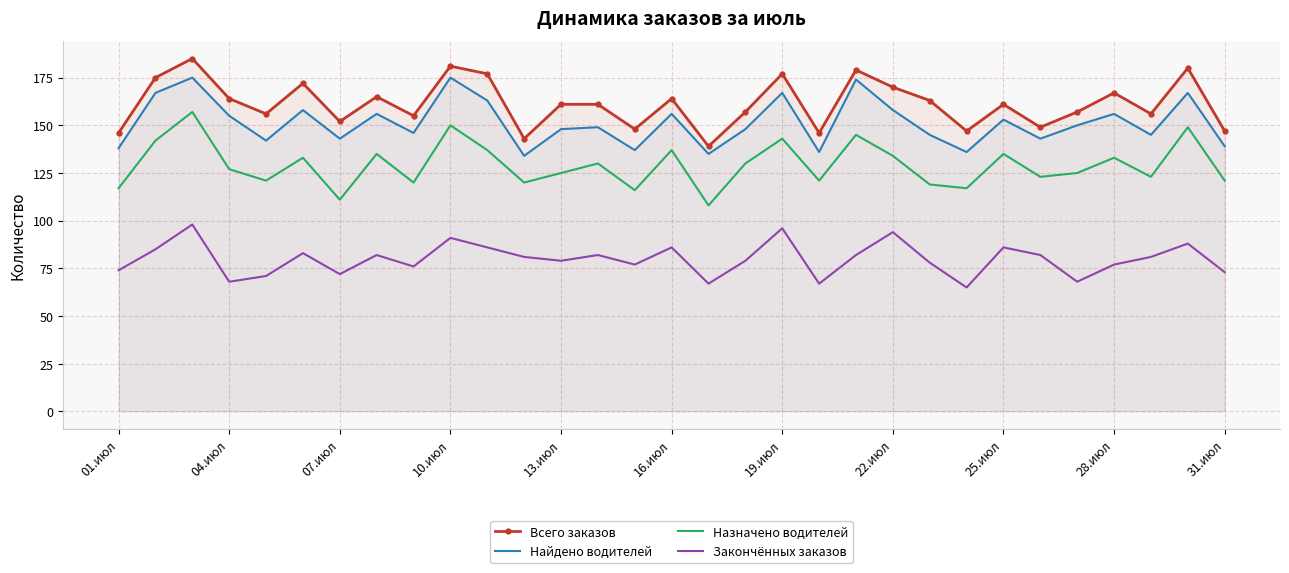

What is the average value of the Закончённых заказов series?

80